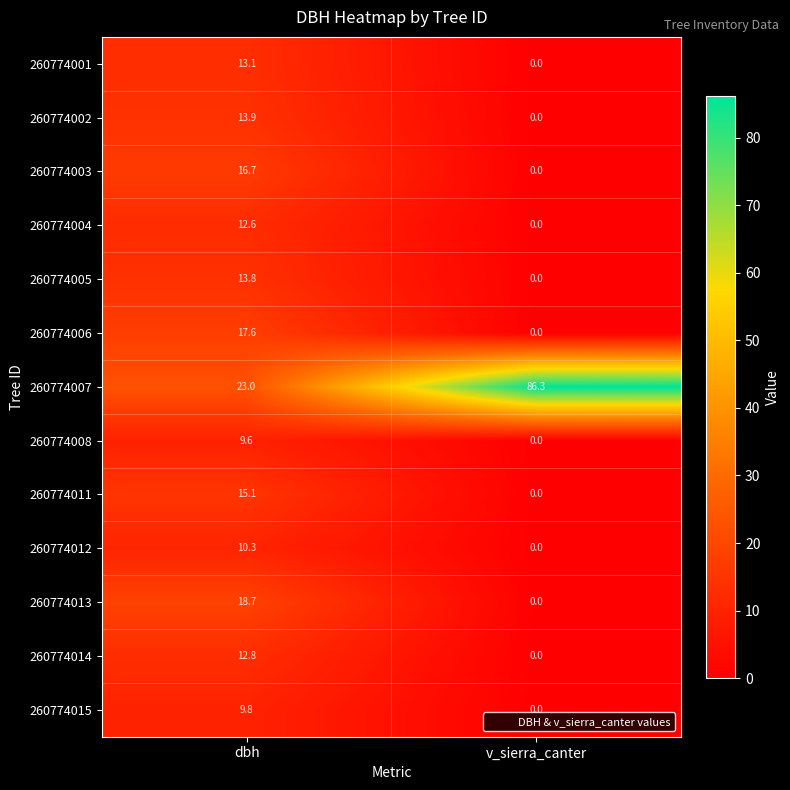

Which series has the largest total across all categories?

260774007